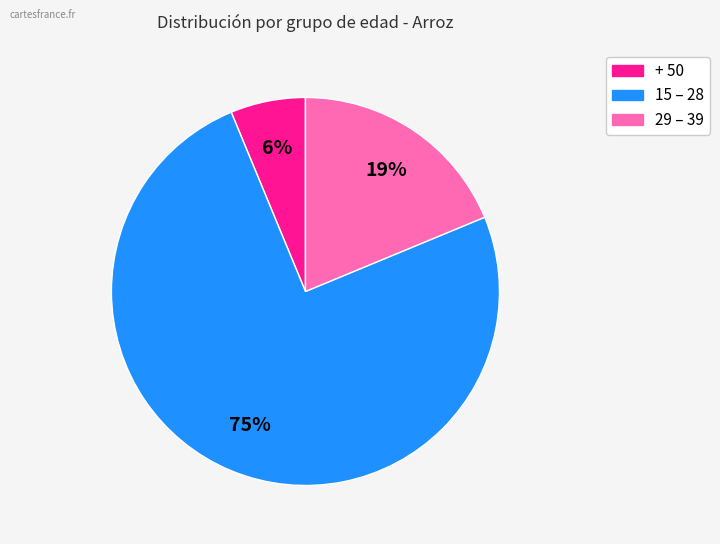

To the nearest percent, what is the average slice percentage?

33%